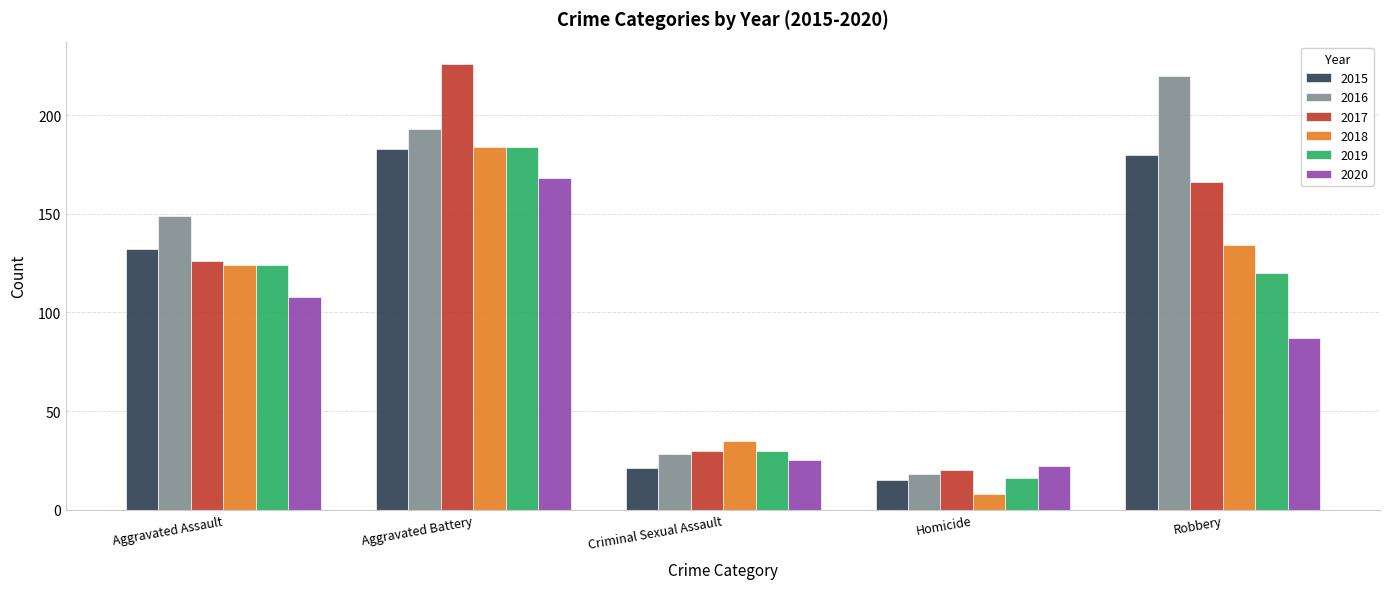

What is the difference between the maximum and minimum values in the 2019 series?

168